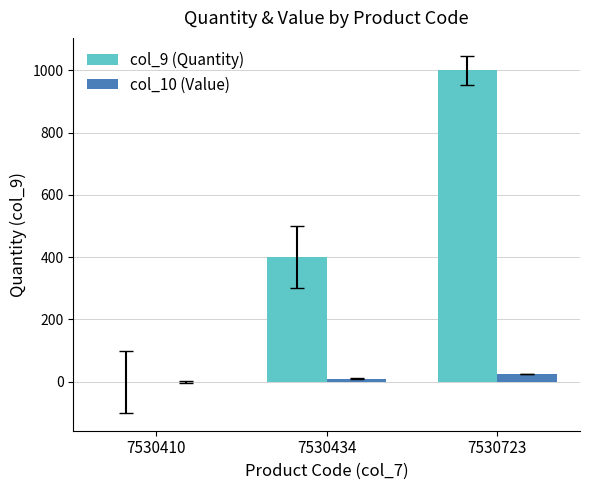

Count the col_9 (Quantity) values in the range 0 to 1000.

3